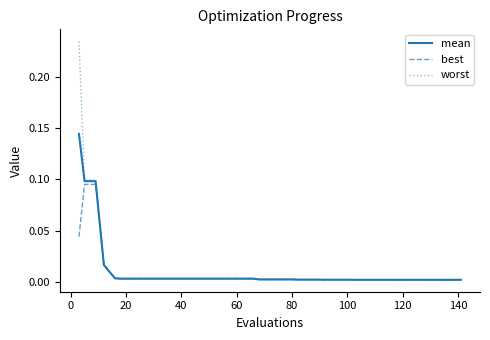

List the series in order of their peak value, highest first.

worst, mean, best